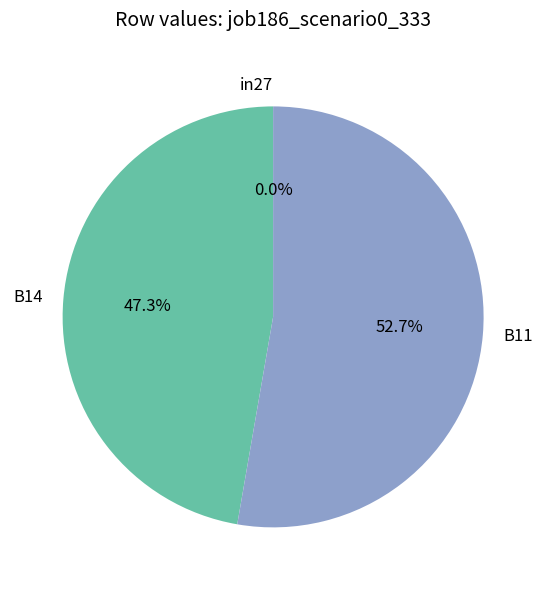

Is it true that B11 is 53% of the pie?

True